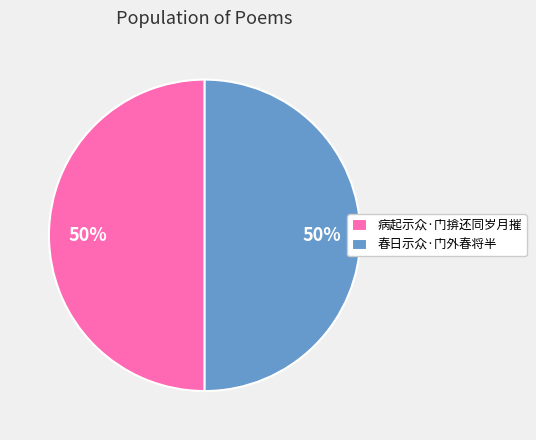

Is the sum of 春日示众·门外春将半 and 病起示众·门揜还同岁月摧 greater than half?

Yes